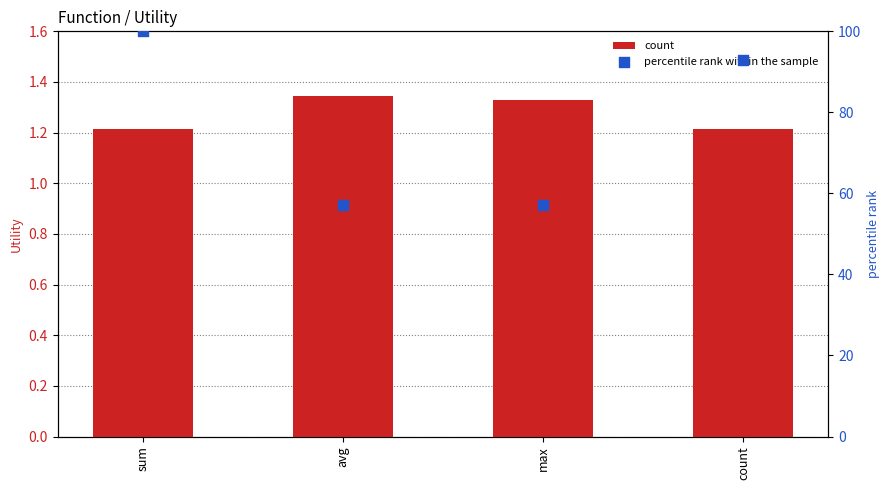

Which series reaches the minimum Y coordinate?

count